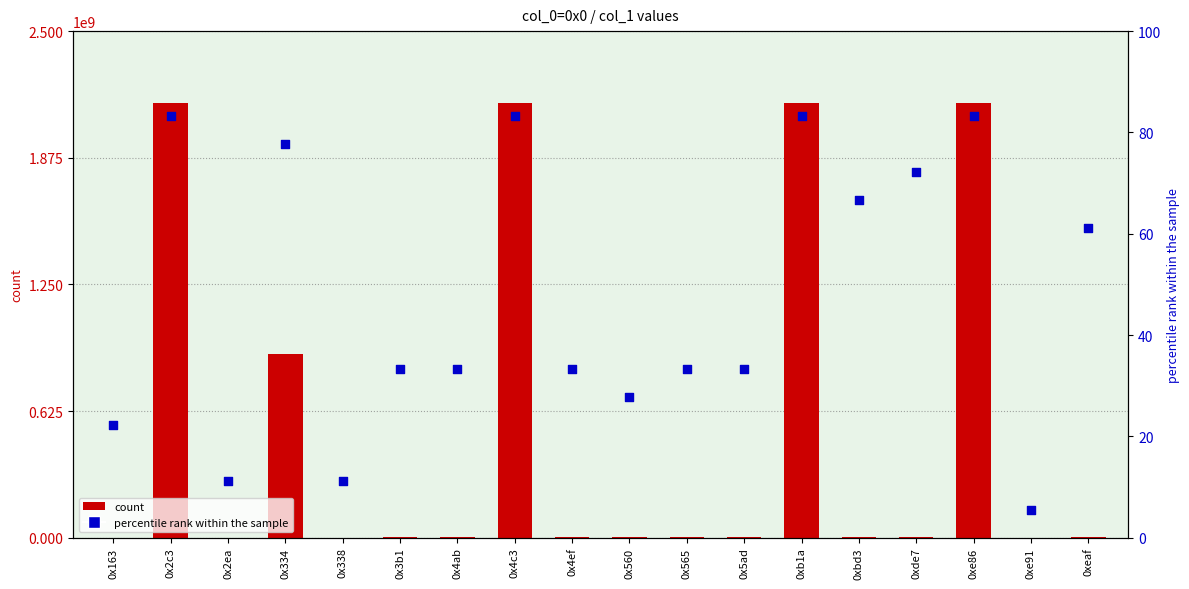

At which category is the sum across all series the highest?

0x2c3